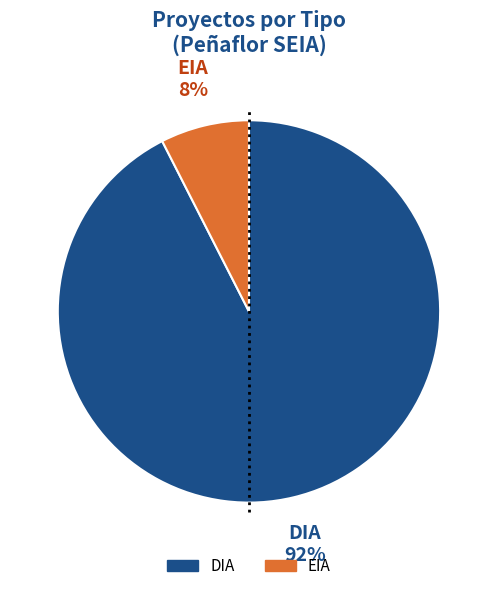

Is there a majority slice in this chart?

Yes